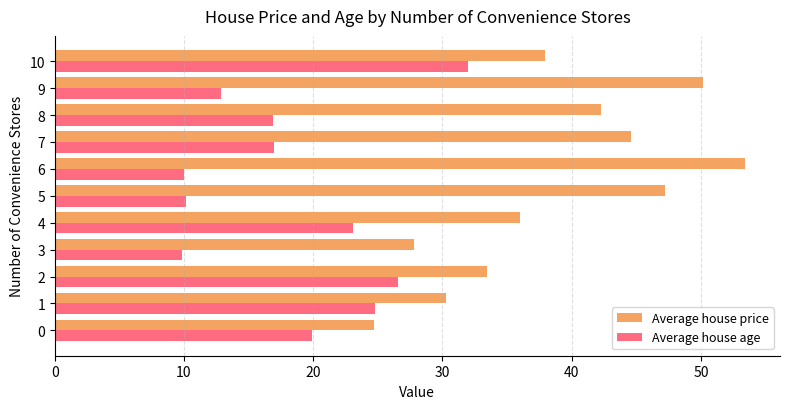

True or false: Average house price has a value of 50.2 at 9.

True